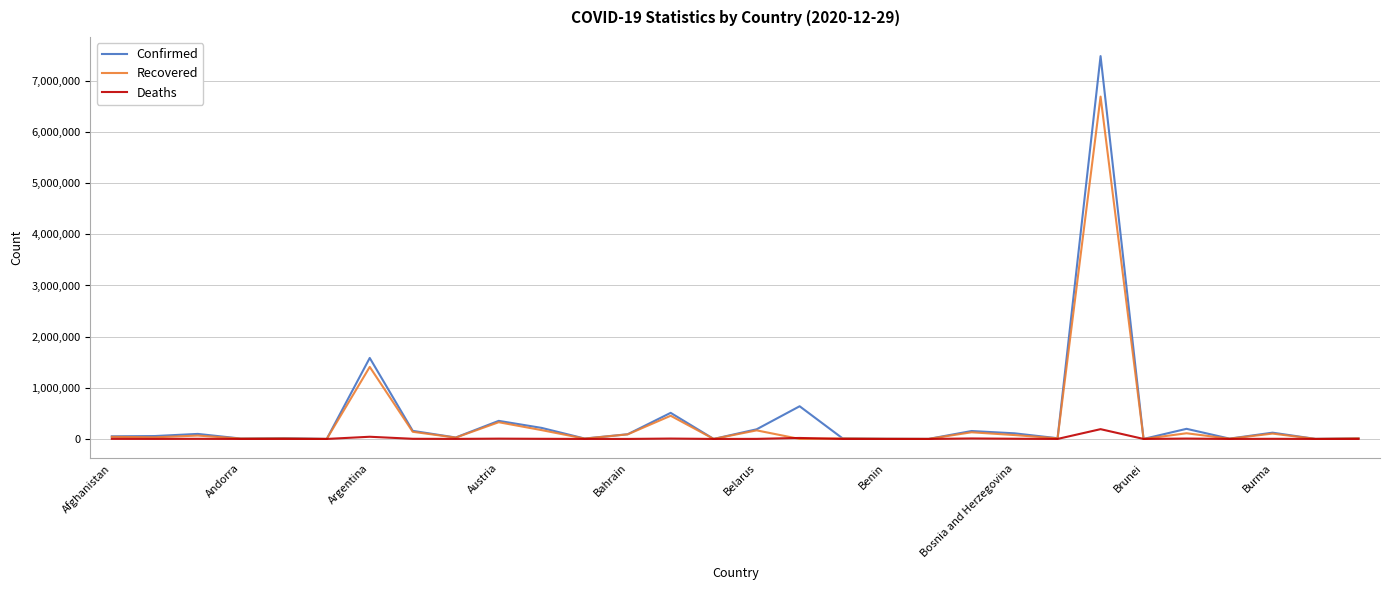

Which series has the largest range (max minus min)?

Confirmed